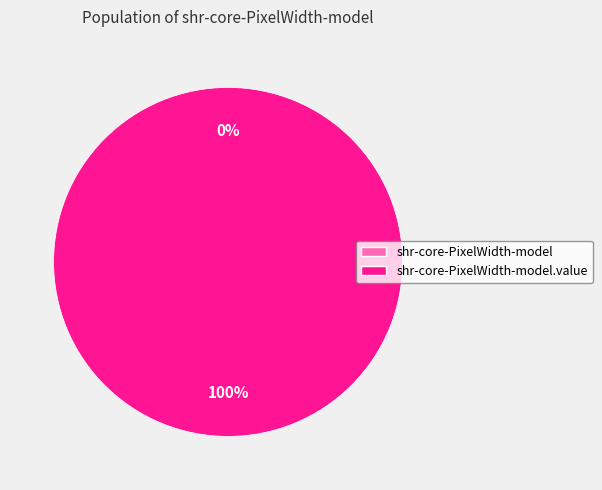

How many slices are in this pie chart?

2